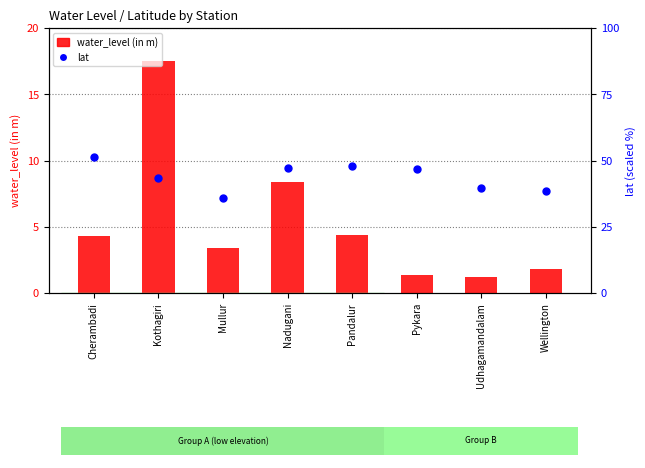

What are all the series names shown in the legend?

water_level (in m), lat